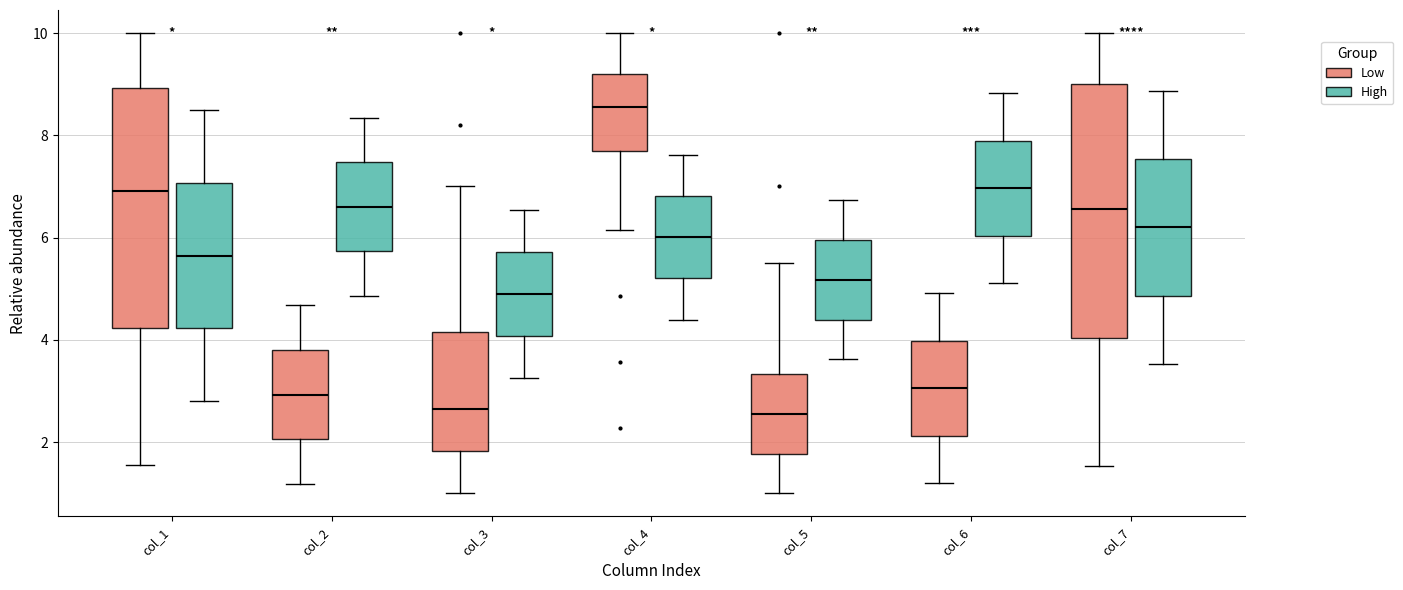

Reading left to right, transcribe this box plot: for each box, give where its median line is, the range the box spans, and where its two whiskers end, as read against the y-axis. The values are not printed on the chart, so give them approximately, as read against the axis.

col_1 (Low): median 7.0, box 4.2 to 9.0, whiskers 1.6 to 10.0
col_1 (High): median 5.6, box 4.2 to 7.0, whiskers 2.8 to 8.6
col_2 (Low): median 3.0, box 2.0 to 3.8, whiskers 1.2 to 4.6
col_2 (High): median 6.6, box 5.8 to 7.4, whiskers 4.8 to 8.4
col_3 (Low): median 2.6, box 1.8 to 4.2, whiskers 1.0 to 7.0
col_3 (High): median 4.8, box 4.0 to 5.8, whiskers 3.2 to 6.6
col_4 (Low): median 8.6, box 7.8 to 9.2, whiskers 6.2 to 10.0
col_4 (High): median 6.0, box 5.2 to 6.8, whiskers 4.4 to 7.6
col_5 (Low): median 2.6, box 1.8 to 3.4, whiskers 1.0 to 5.6
col_5 (High): median 5.2, box 4.4 to 6.0, whiskers 3.6 to 6.8
col_6 (Low): median 3.0, box 2.2 to 4.0, whiskers 1.2 to 5.0
col_6 (High): median 7.0, box 6.0 to 7.8, whiskers 5.2 to 8.8
col_7 (Low): median 6.6, box 4.0 to 9.0, whiskers 1.6 to 10.0
col_7 (High): median 6.2, box 4.8 to 7.6, whiskers 3.6 to 8.8